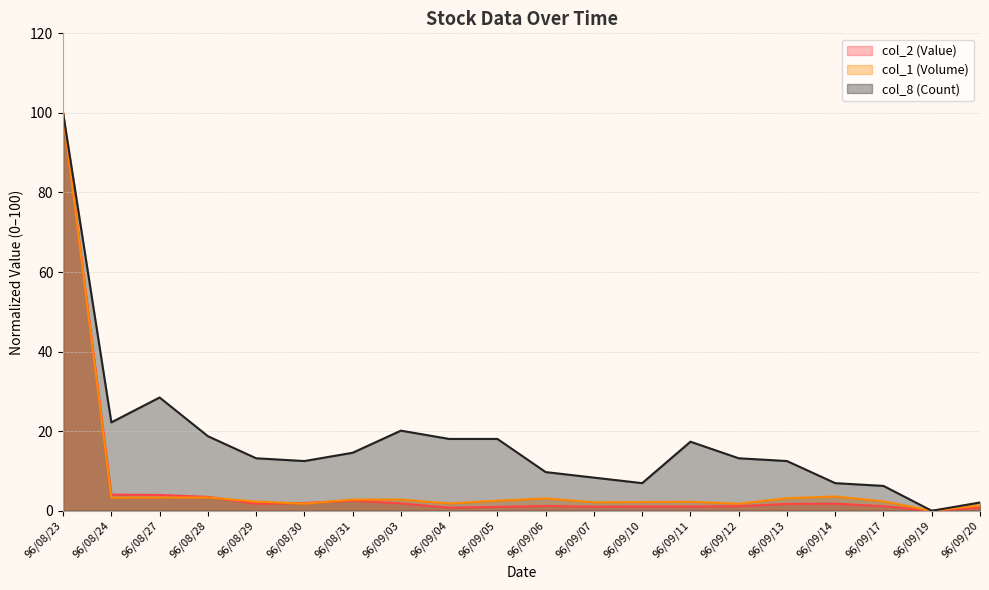

Reading right to left, transcribe all the data shown in this chart.

col_2 (Value): 0.8	0.0	1.1	1.8	1.7	1.2	1.1	1.1	1.0	1.2	1.0	0.8	1.9	2.6	1.9	1.8	3.5	4.0	4.0	100.0
col_1 (Volume): 1.4	0.0	2.4	3.6	3.2	1.8	2.3	2.2	2.1	3.1	2.5	1.8	2.8	2.8	1.8	2.3	3.3	3.3	3.3	100.0
col_8 (Count): 2.1	0.0	6.2	6.9	12.5	13.2	17.4	6.9	8.3	9.7	18.1	18.1	20.1	14.6	12.5	13.2	18.8	28.5	22.2	100.0